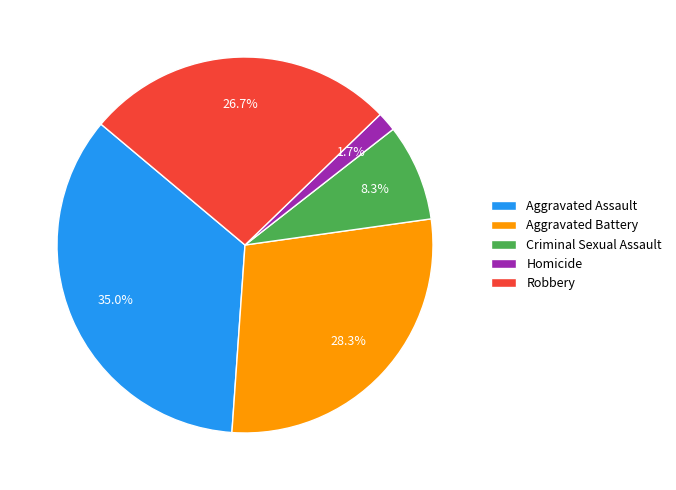

True or false: Aggravated Battery accounts for 17% of the total.

False